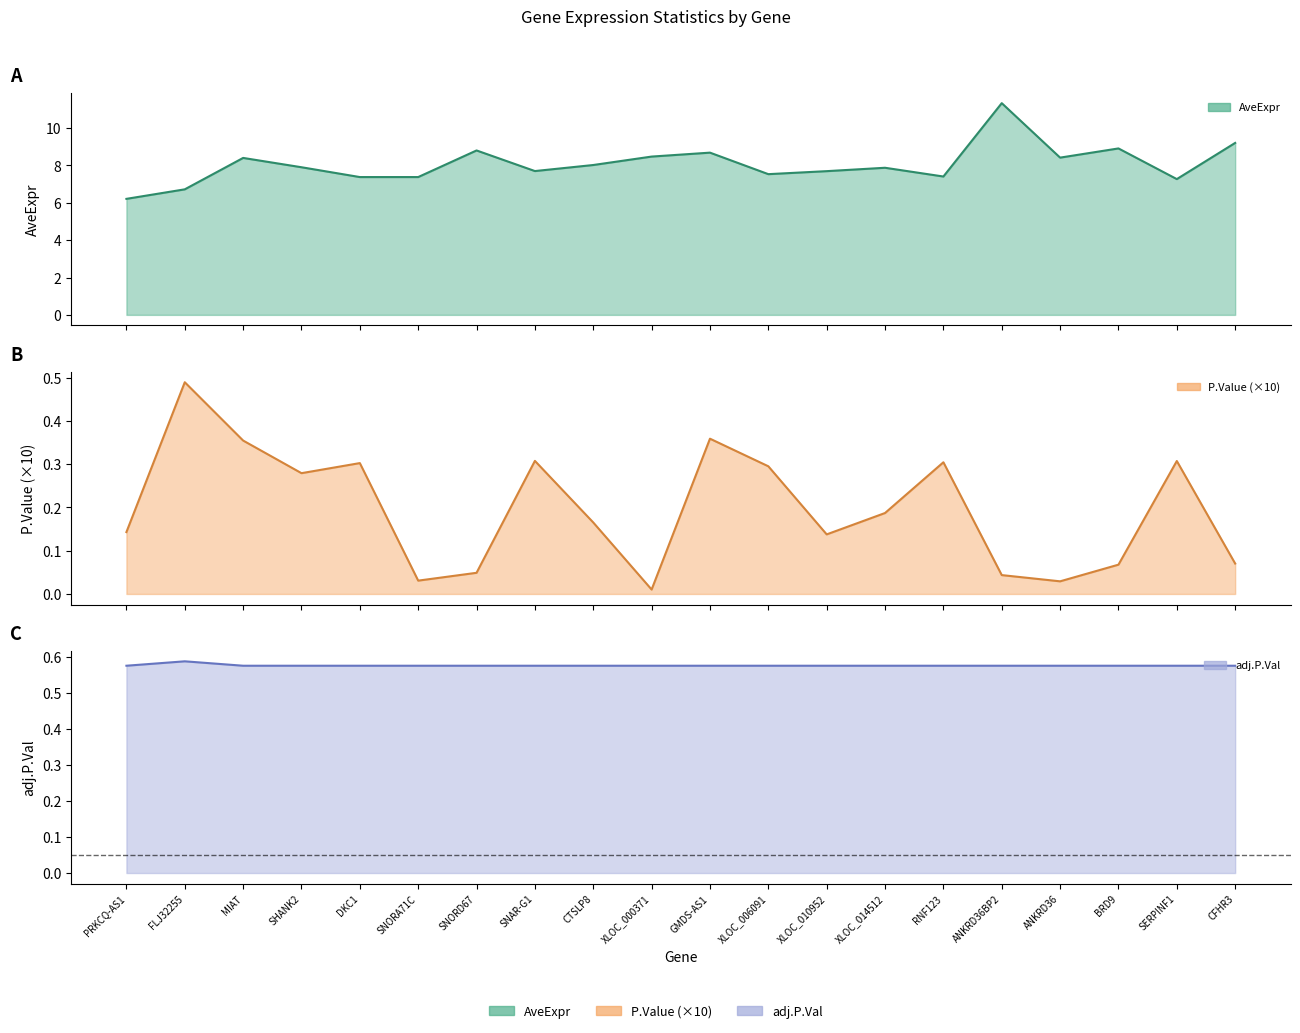

What is the sum of the adj.P.Val values at MIAT and ANKRD36?

1.1